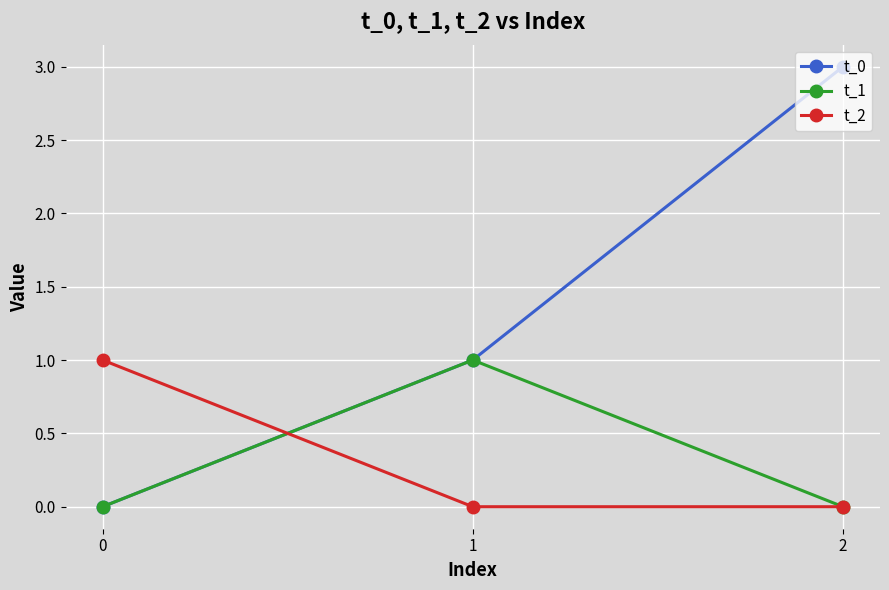

What is the difference between the highest and lowest values at 2?

3